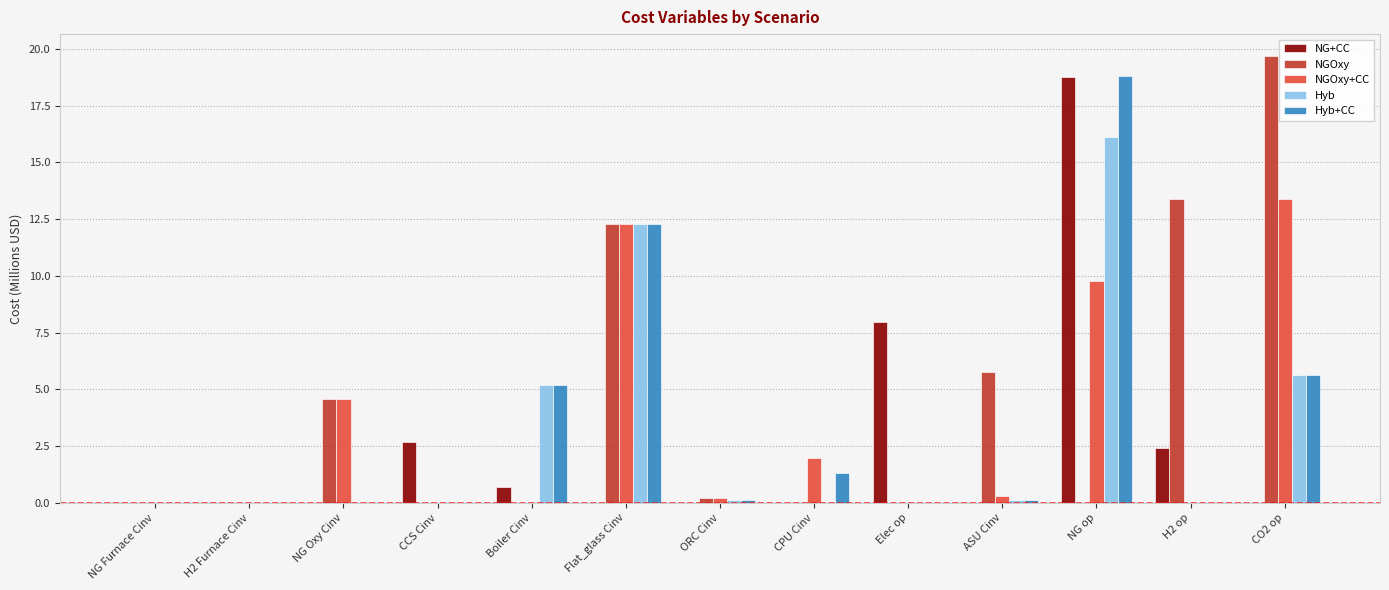

What is the sum of all Hyb+CC values?

43.5